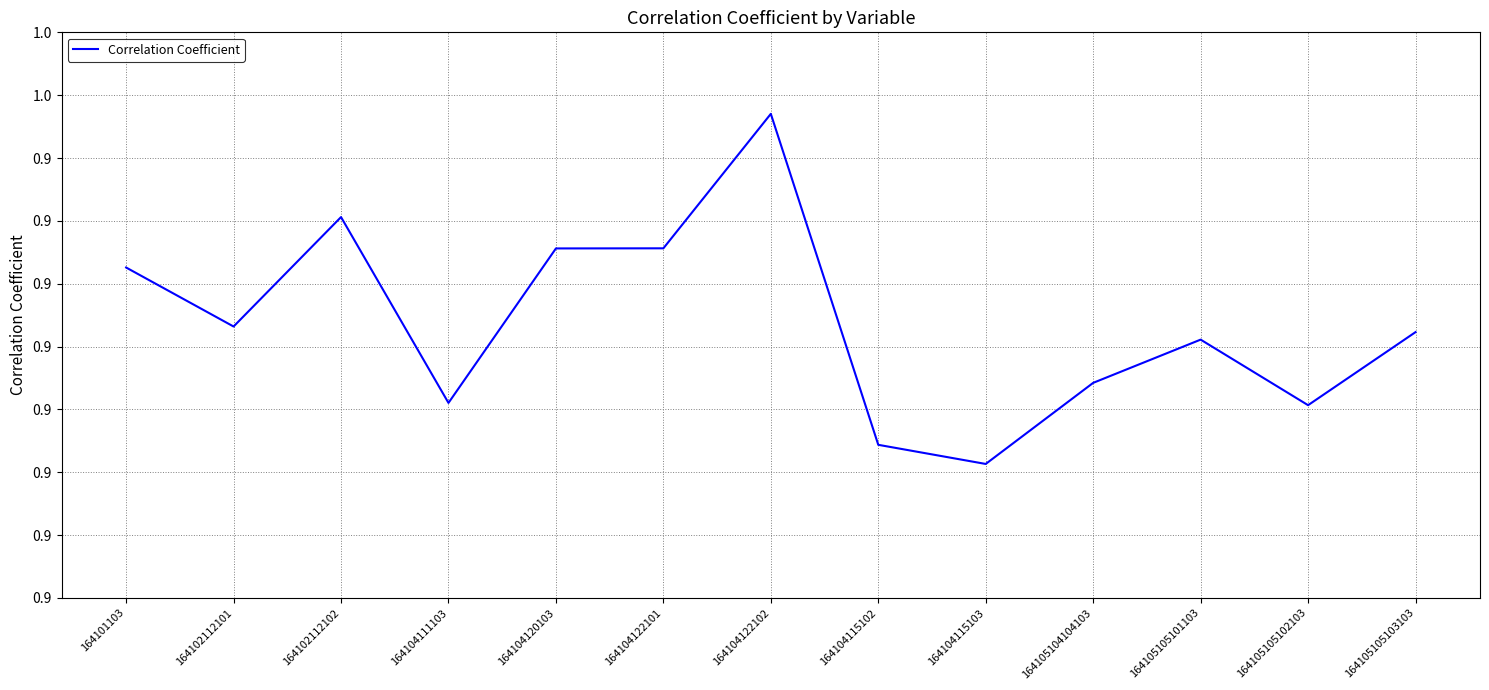

Reading left to right, extract all data points from this chart.

0.9	0.9	0.9	0.9	0.9	0.9	1.0	0.9	0.9	0.9	0.9	0.9	0.9